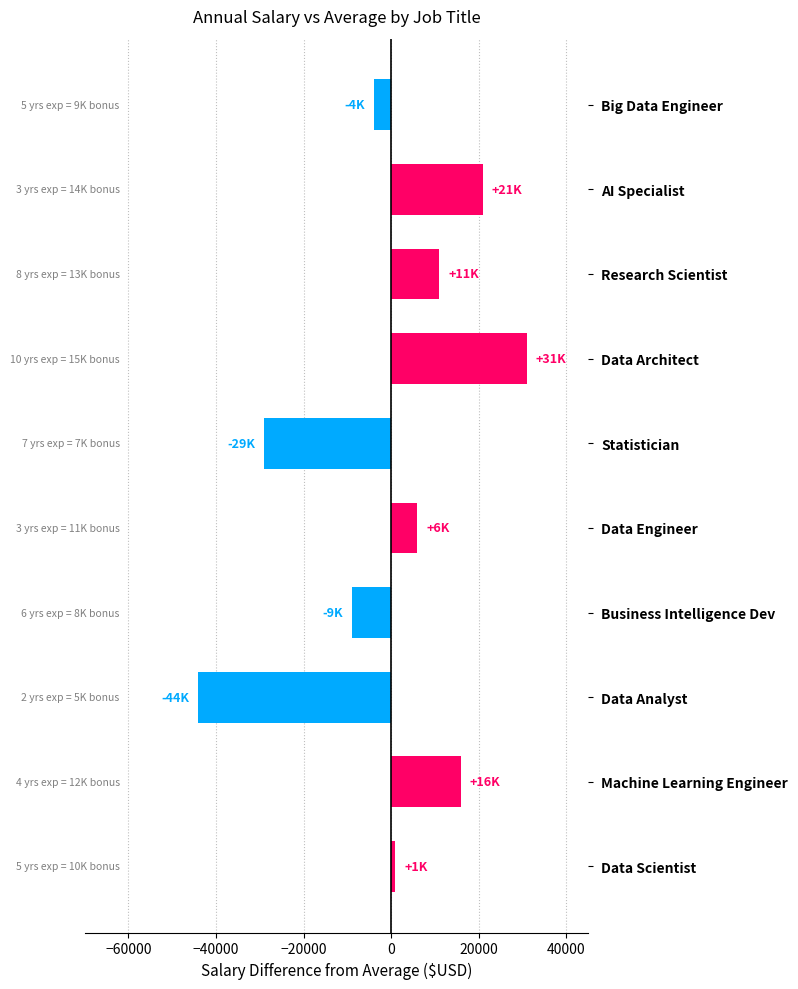

Reading bottom to top, transcribe all the data shown in this chart.

1000	16000	-44000	-9000	6000	-29000	31000	11000	21000	-4000